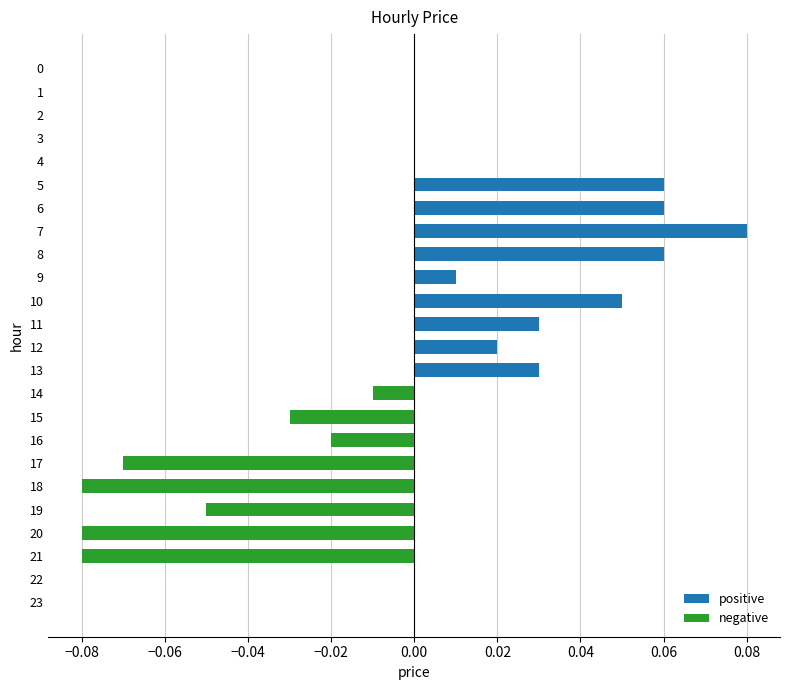

True or false: the data shows -0.0 at 20.

False